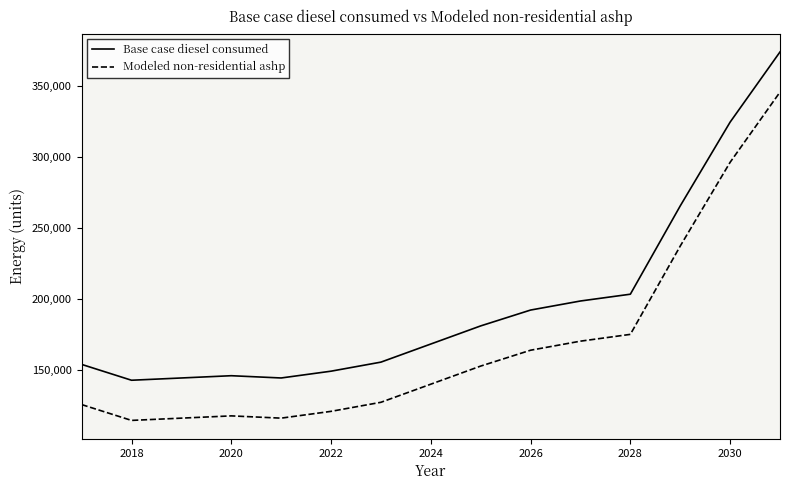

What is the difference between the maximum and minimum values in the Base case diesel consumed series?

231576.2